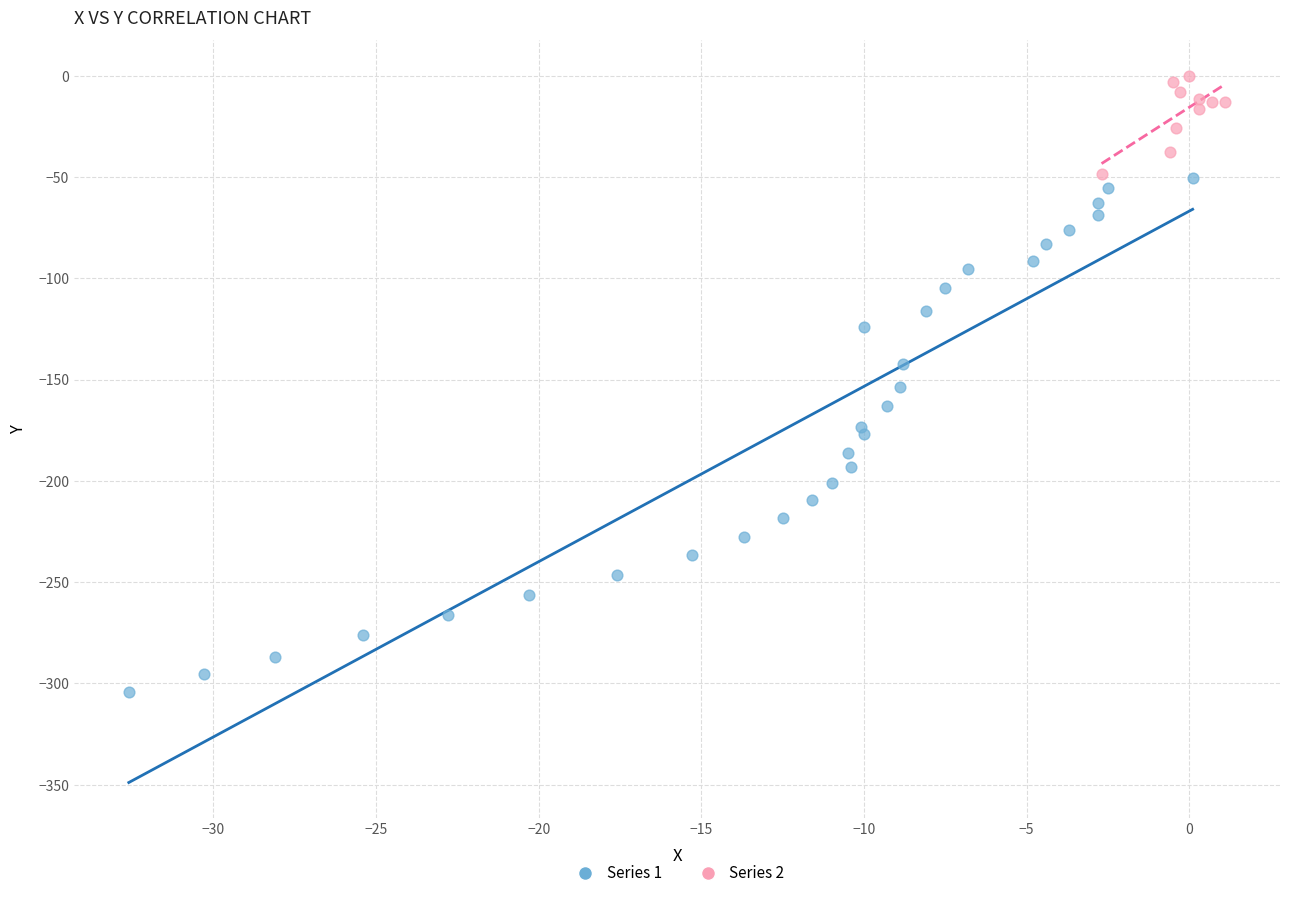

Which series contains the highest Y value?

Series 2